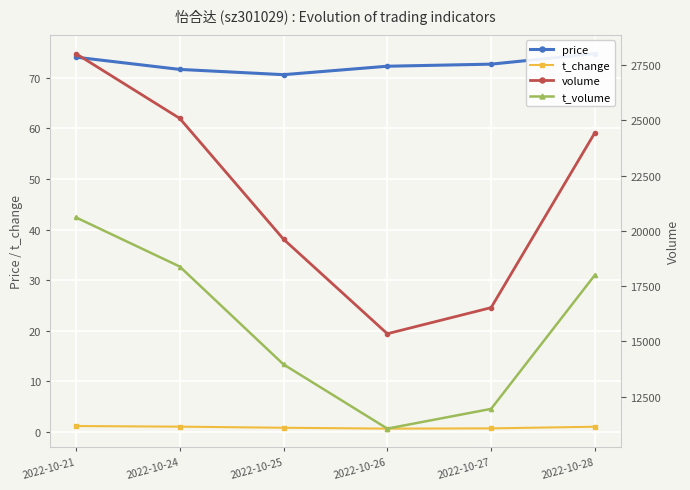

True or false: volume and t_change intersect in this chart.

False